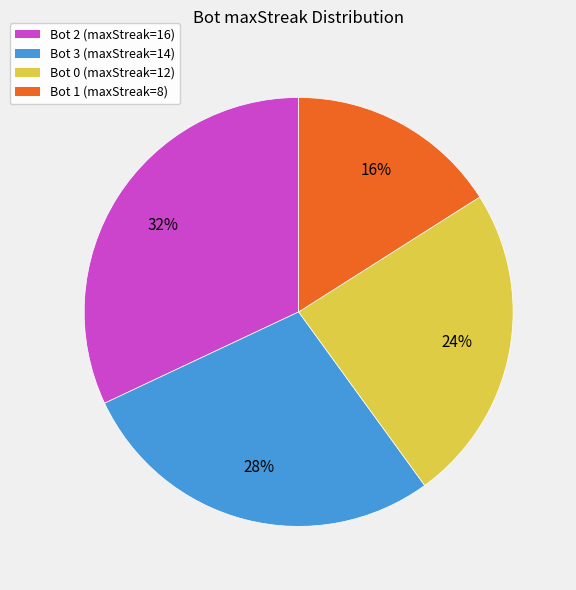

Does Bot 0 account for over 50% of the chart?

No